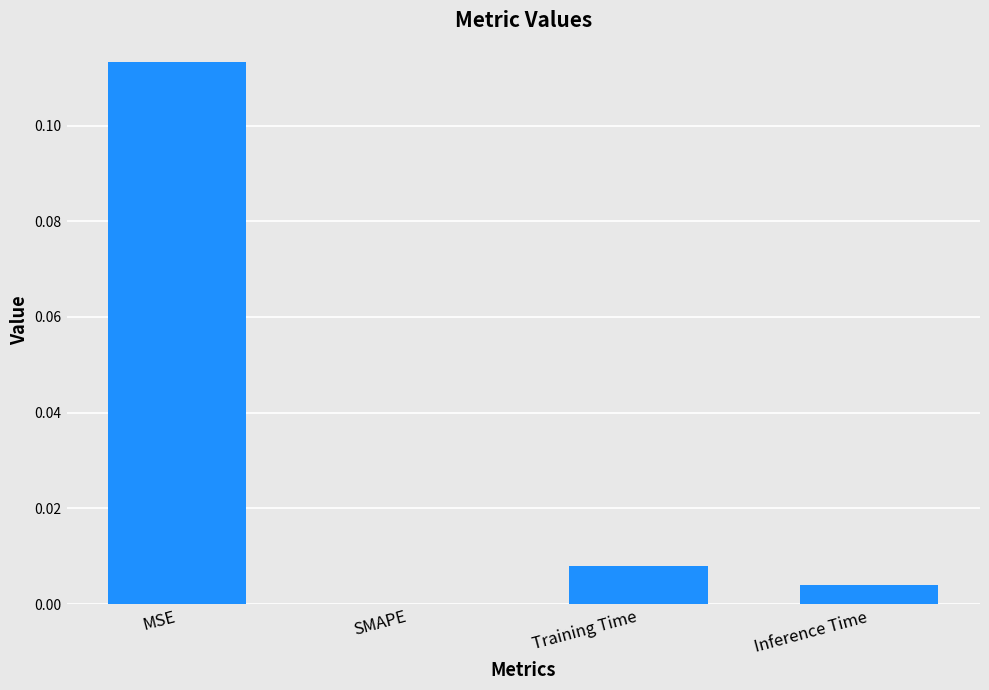

Between Training Time and SMAPE, which is larger?

Training Time